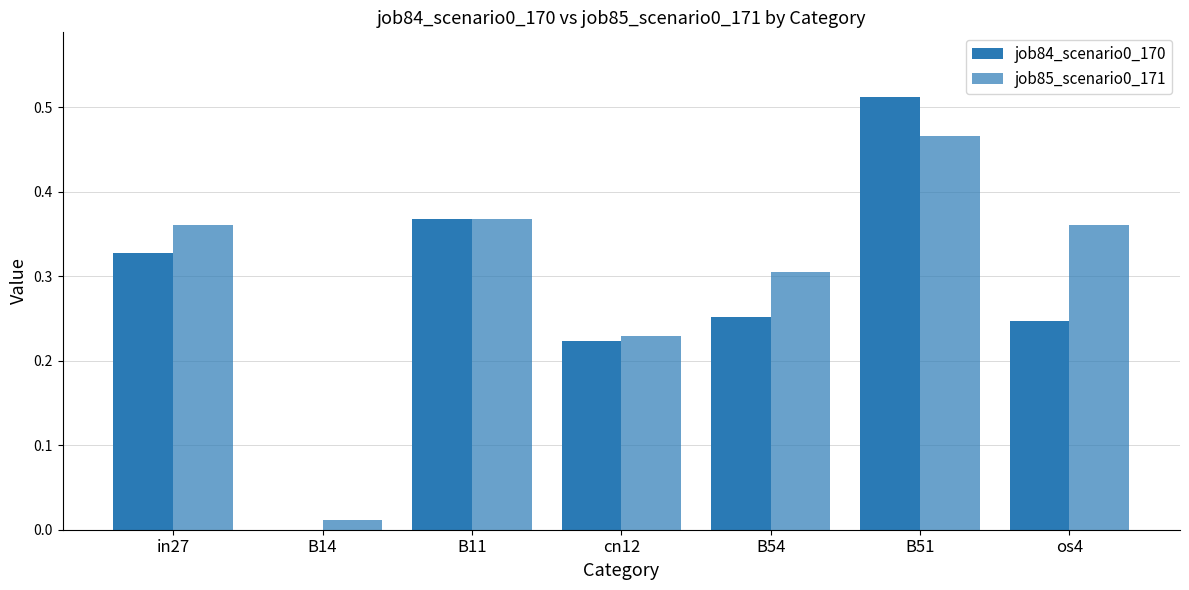

How many data points in job84_scenario0_170 are above 0?

6